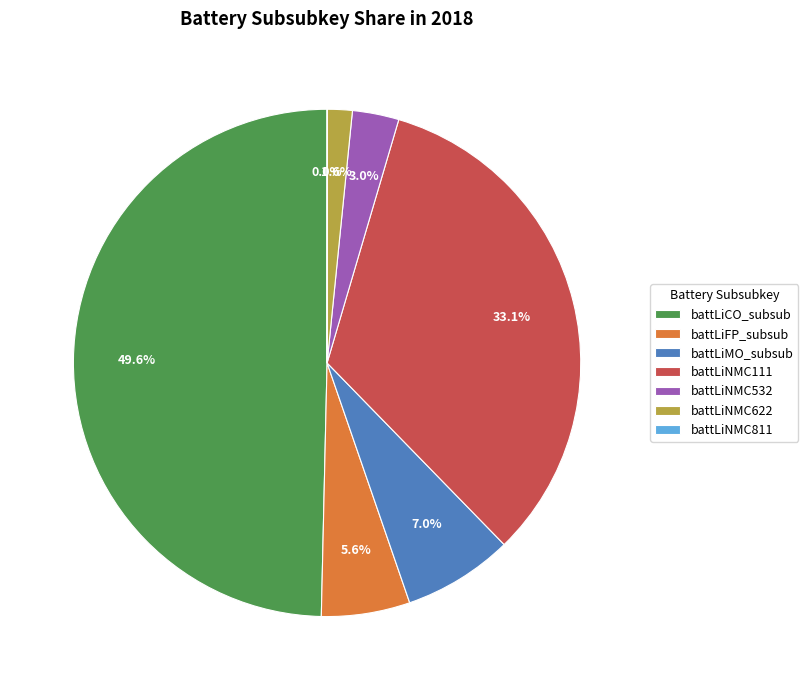

What percentage is the battLiCO_subsub slice, to the nearest percent?

50%